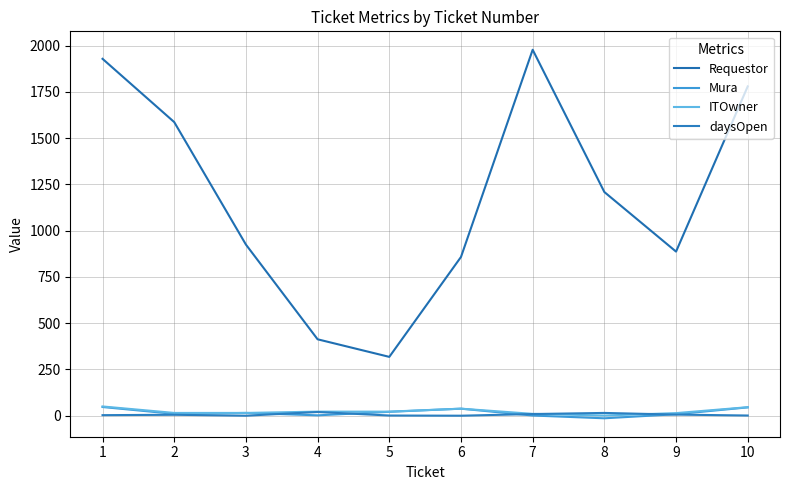

At which label does Requestor reach its peak?

7